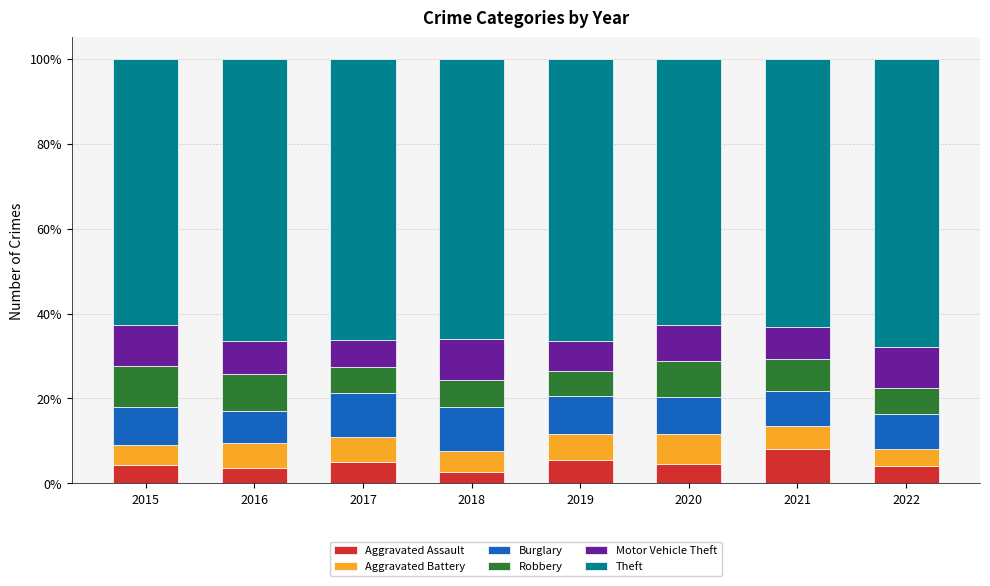

At which label does Aggravated Assault reach its peak?

2021